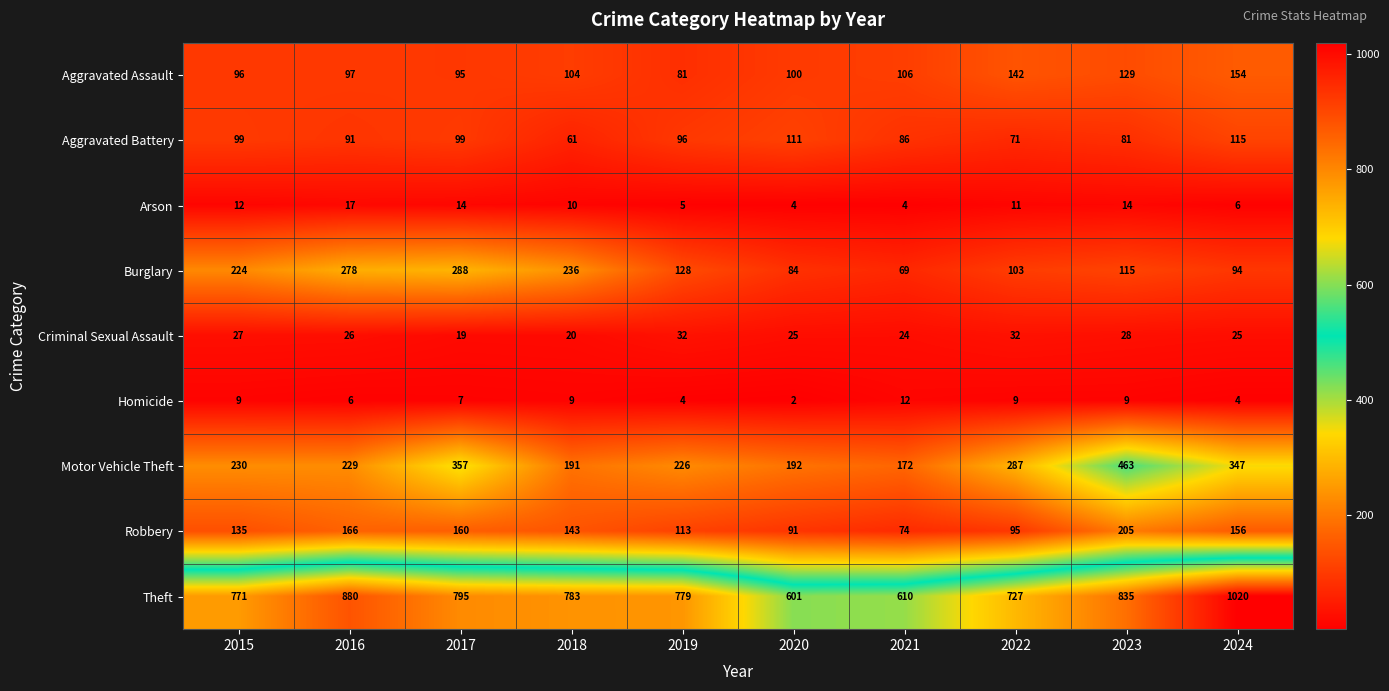

What is the minimum value for Arson?

4